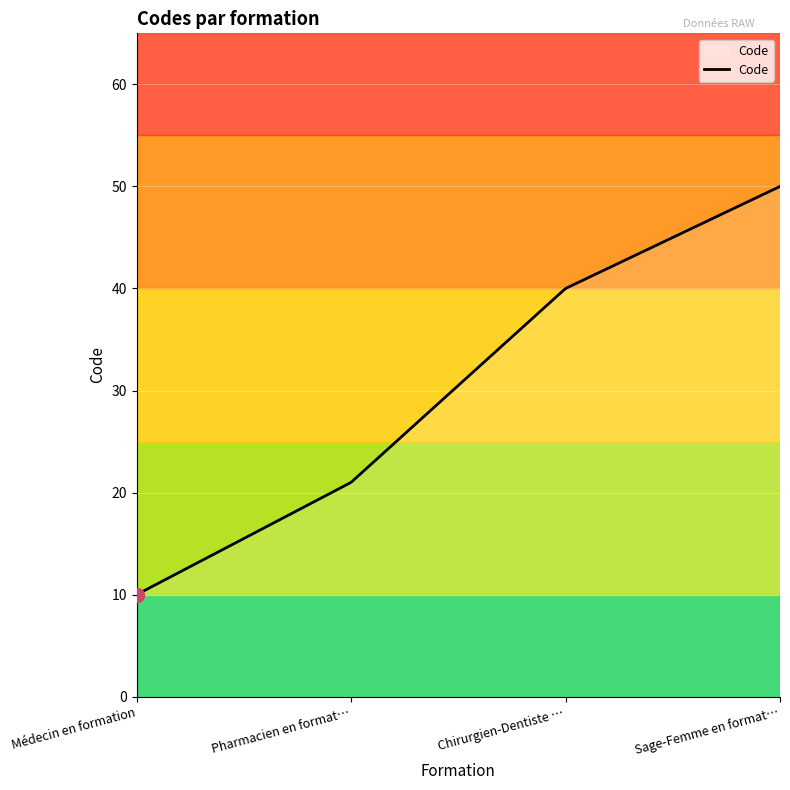

What is the difference between the maximum and minimum values?

40.0